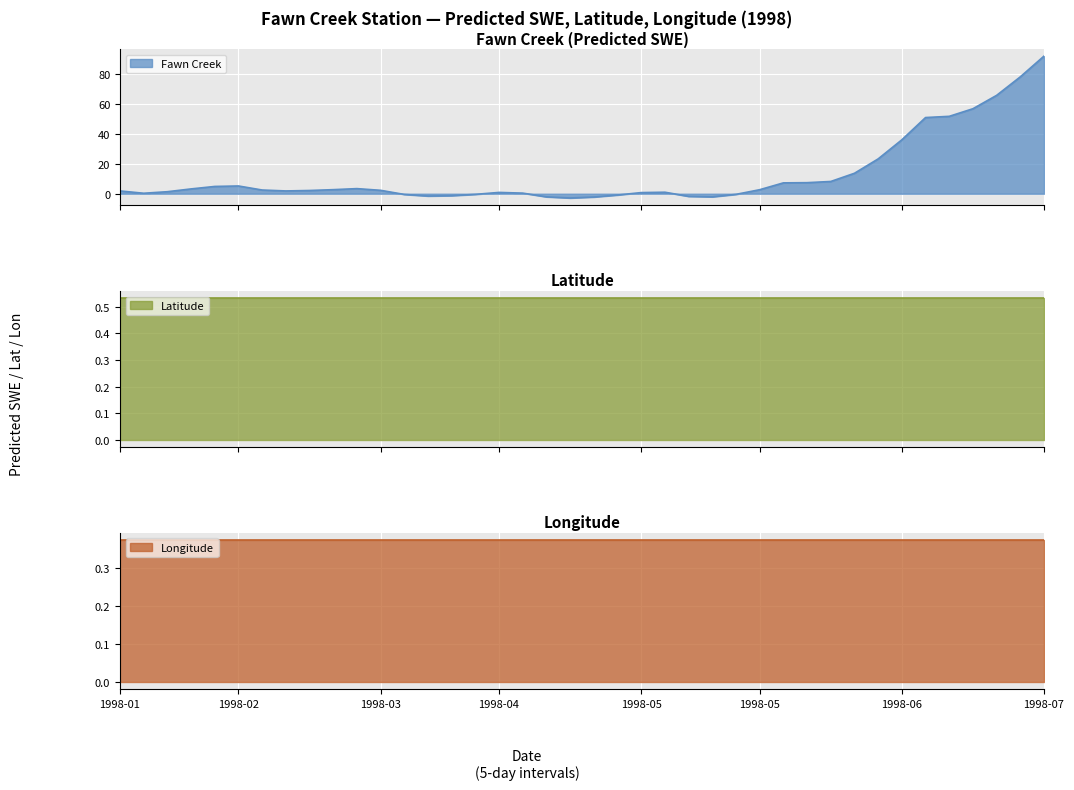

Is it true that Longitude equals 0.4 at 1998-07-25?

True